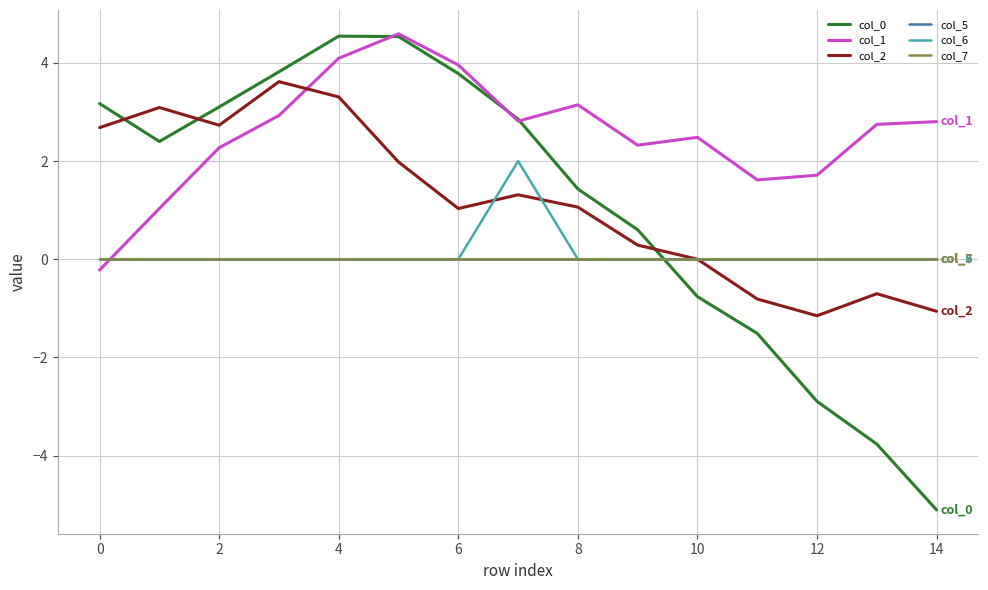

Does the chart have visible grid lines?

Yes